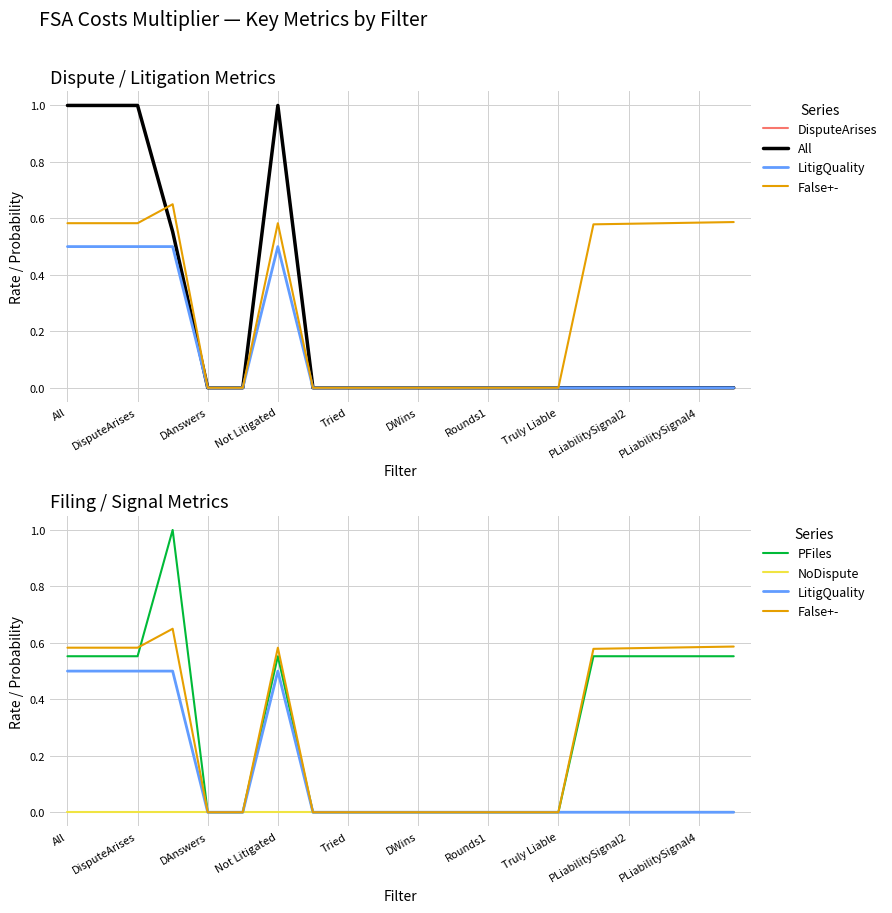

List the series in order of their peak value, highest first.

DisputeArises, All, PFiles, False+-, LitigQuality, NoDispute